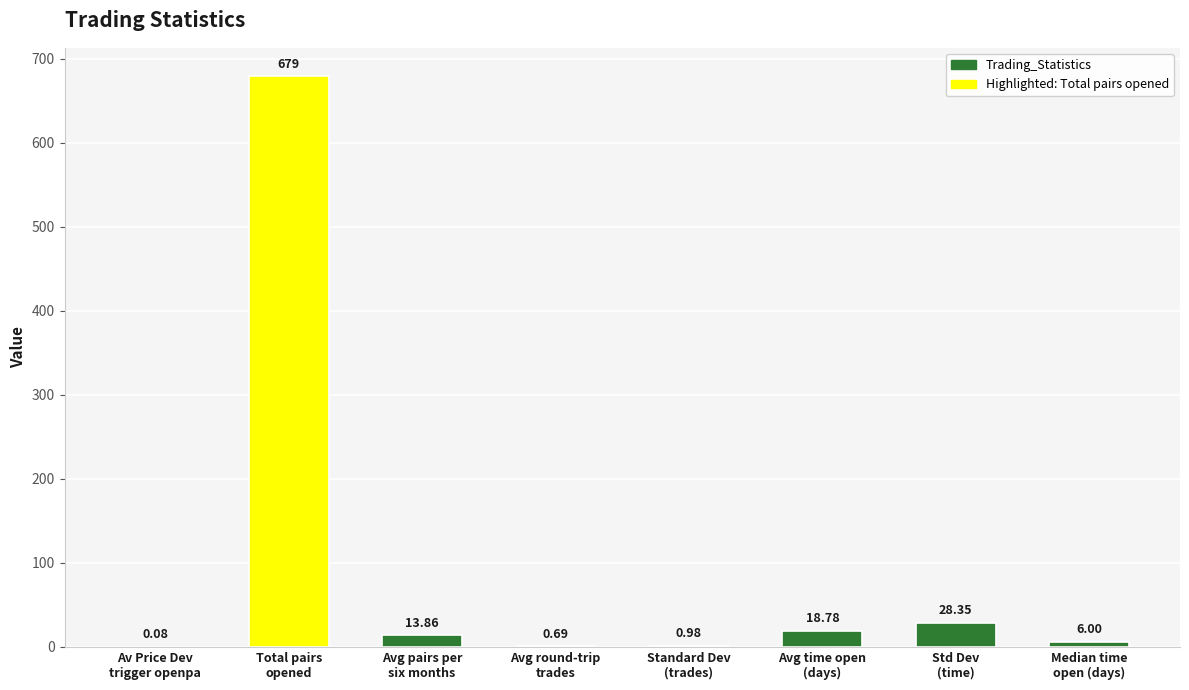

At which category does the chart reach its peak across all series?

Total pairs
opened